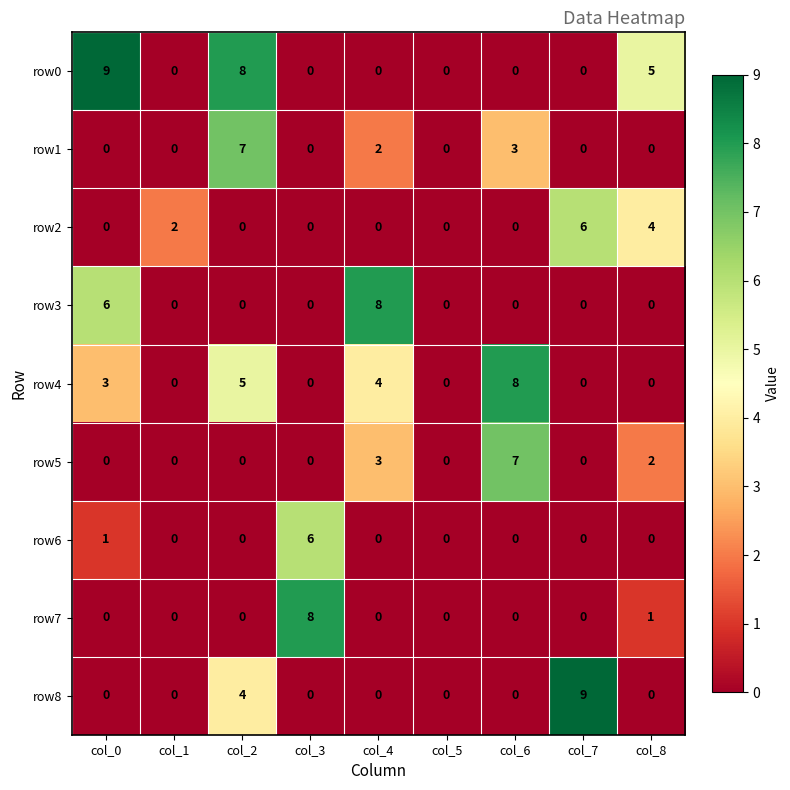

The value of row0 at col_8 is 2. True or false?

False